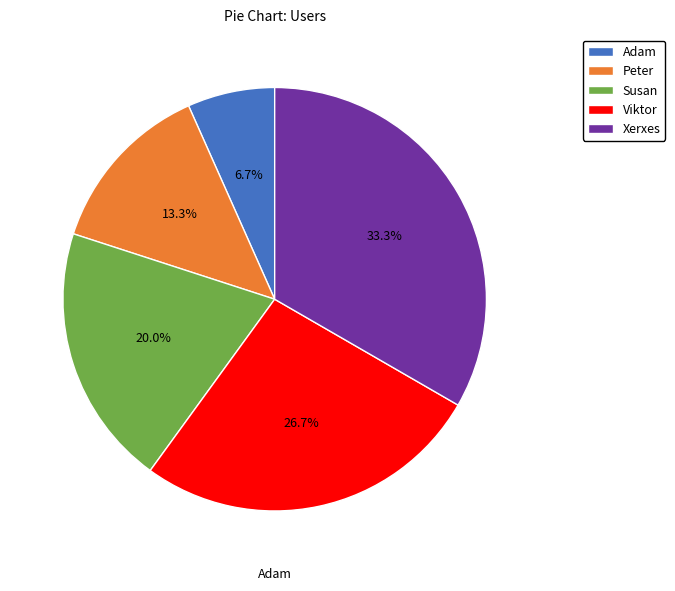

Which category has the biggest portion of the pie?

Xerxes